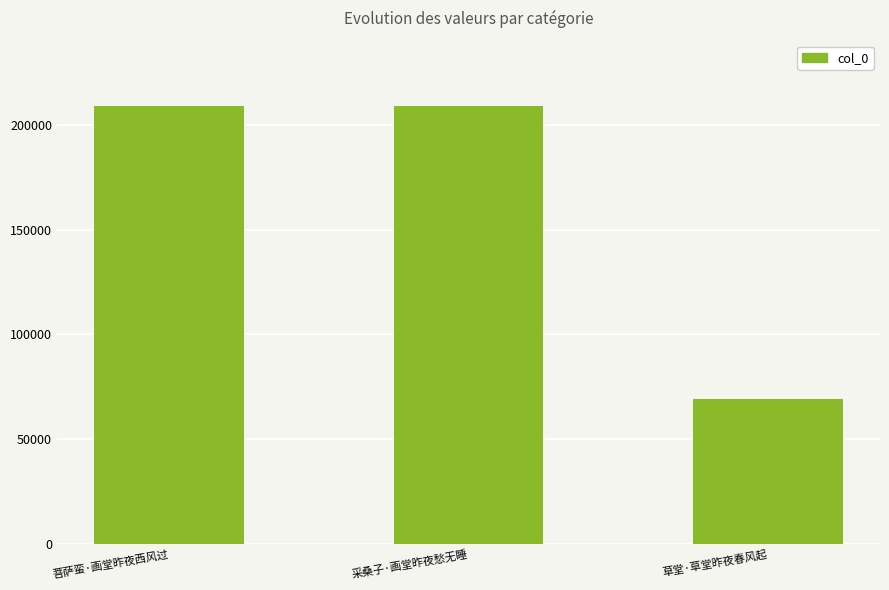

Are the bars grouped side by side (vs. stacked)?

No